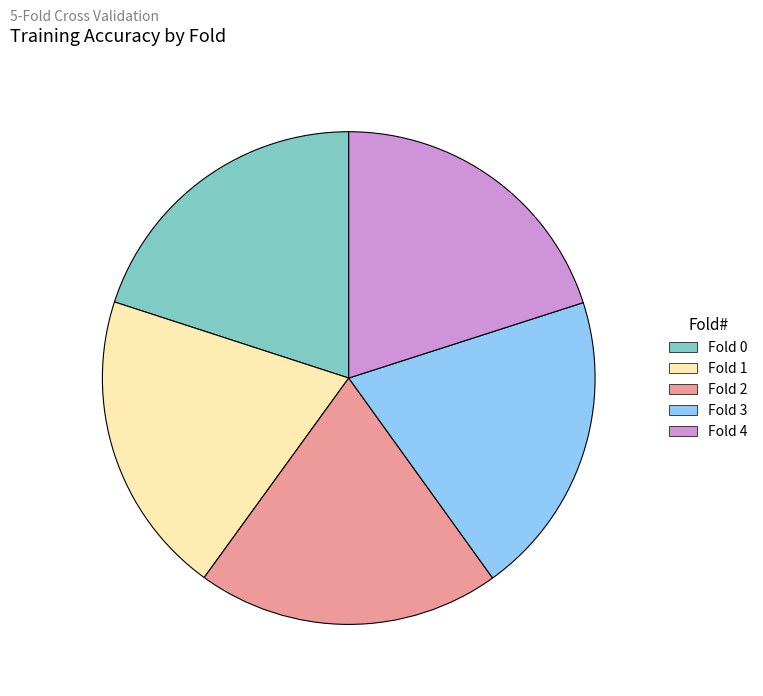

Combined, do Fold 1 and Fold 4 account for over 50%?

No